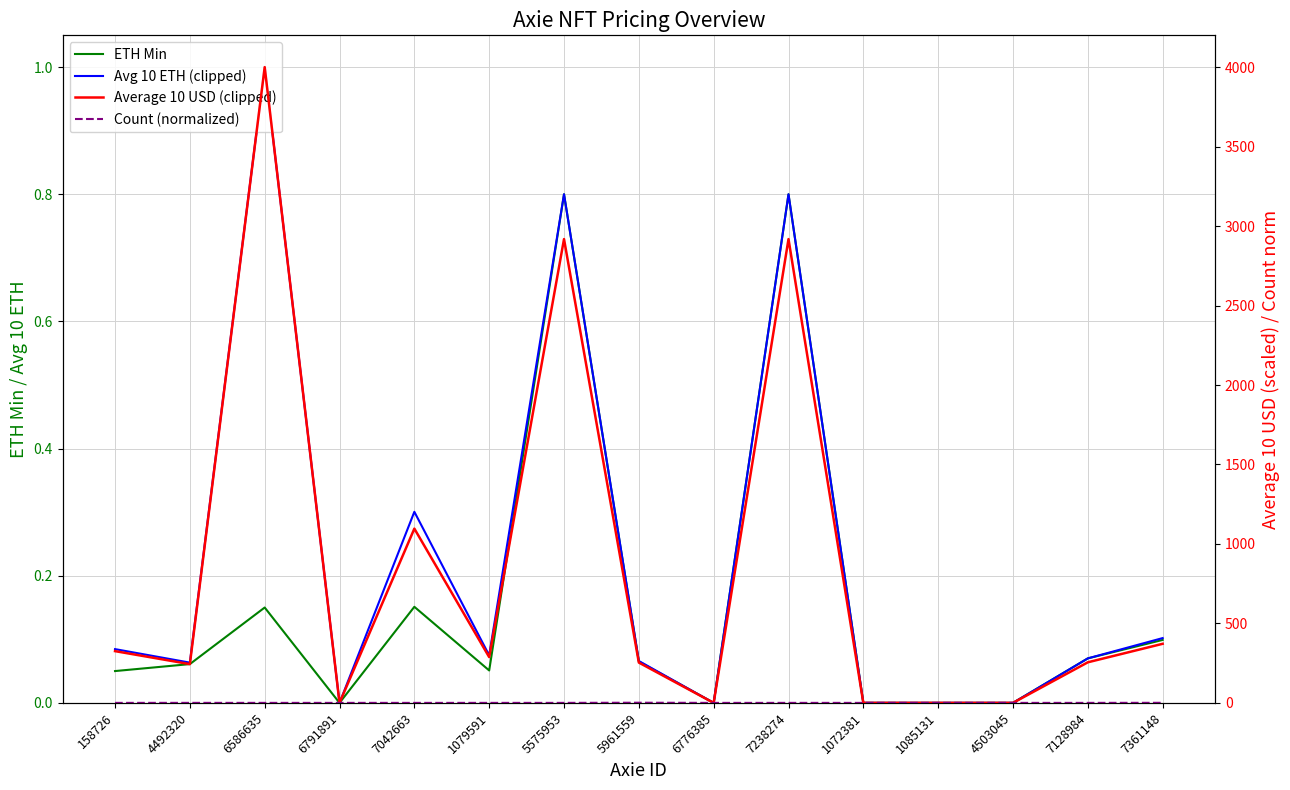

Reading left to right, list all the values displayed in this chart.

ETH Min: 158726=0.1	4492320=0.1	6586635=0.1	6791891=0.0	7042663=0.2	1079591=0.1	5575953=0.8	5961559=0.1	6776385=0.0	7238274=0.8	1072381=0.0	1085131=0.0	4503045=0.0	7128984=0.1	7361148=0.1
Avg 10 ETH (clipped): 158726=0.1	4492320=0.1	6586635=1.0	6791891=0.0	7042663=0.3	1079591=0.1	5575953=0.8	5961559=0.1	6776385=0.0	7238274=0.8	1072381=0.0	1085131=0.0	4503045=0.0	7128984=0.1	7361148=0.1
Average 10 USD (clipped): 158726=325.6	4492320=243.8	6586635=4000.0	6791891=0.0	7042663=1096.3	1079591=288.0	5575953=2918.0	5961559=253.6	6776385=0.0	7238274=2918.0	1072381=0.0	1085131=0.0	4503045=0.0	7128984=255.3	7361148=371.8
Count (normalized): 158726=0.0	4492320=0.1	6586635=0.0	6791891=0.0	7042663=0.0	1079591=0.0	5575953=0.0	5961559=1.0	6776385=0.0	7238274=0.0	1072381=0.0	1085131=0.0	4503045=0.0	7128984=0.0	7361148=0.4